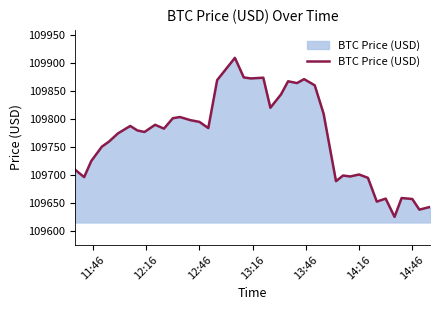

What is the maximum value shown in the chart?

109909.4